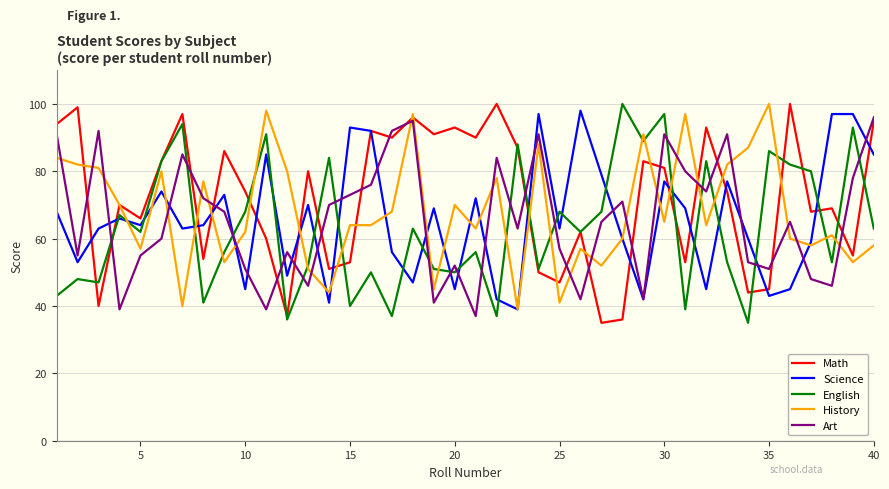

What is the minimum value shown in the chart?

35